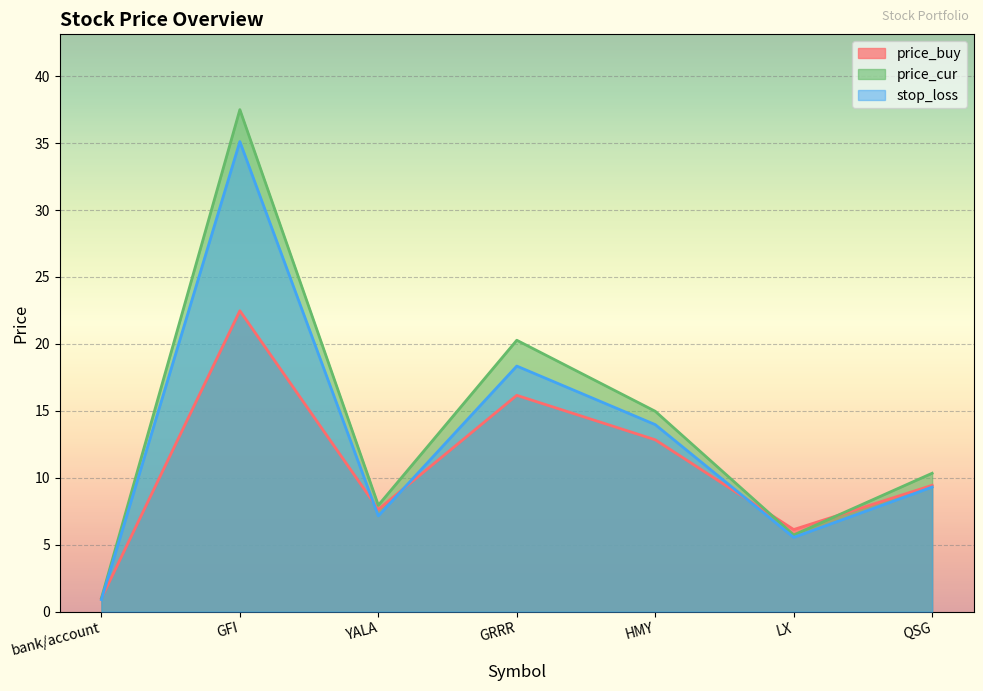

How many data points in stop_loss are less than 9?

3